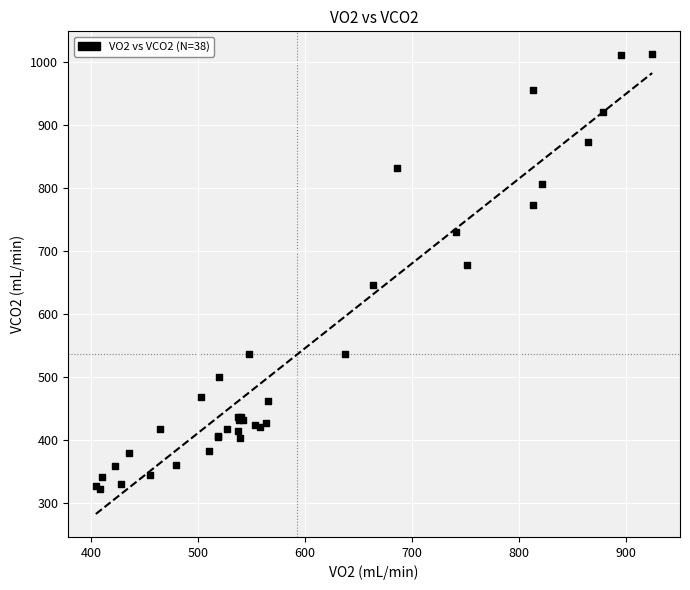

What Y value in the scatter plot is closest to 667?

677.3